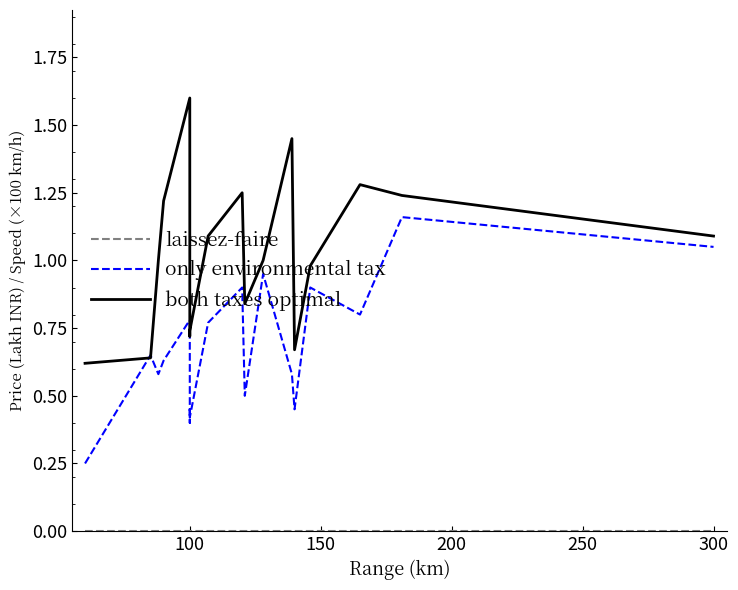

True or false: laissez-faire and only environmental tax cross at least once.

False